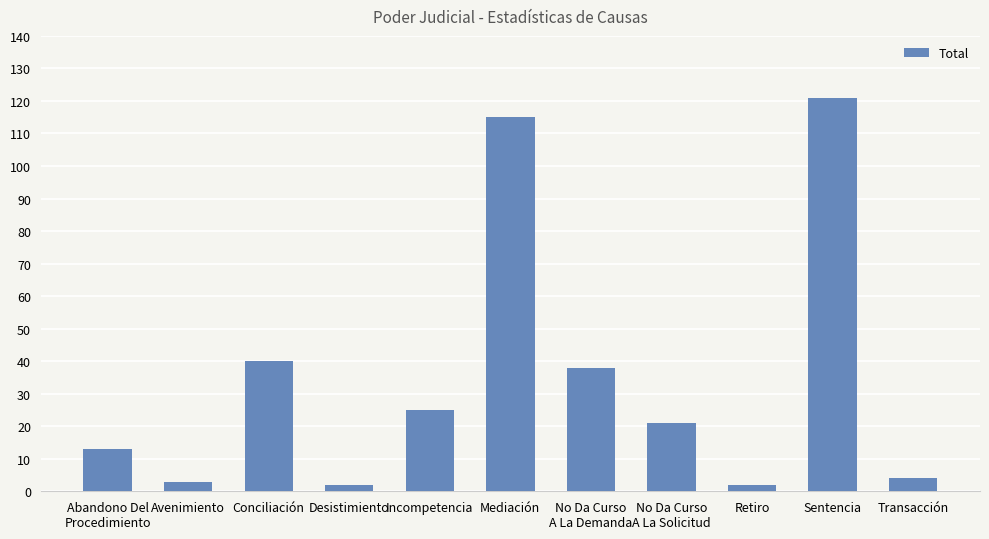

What is the value of the 11th bar from the left?

4